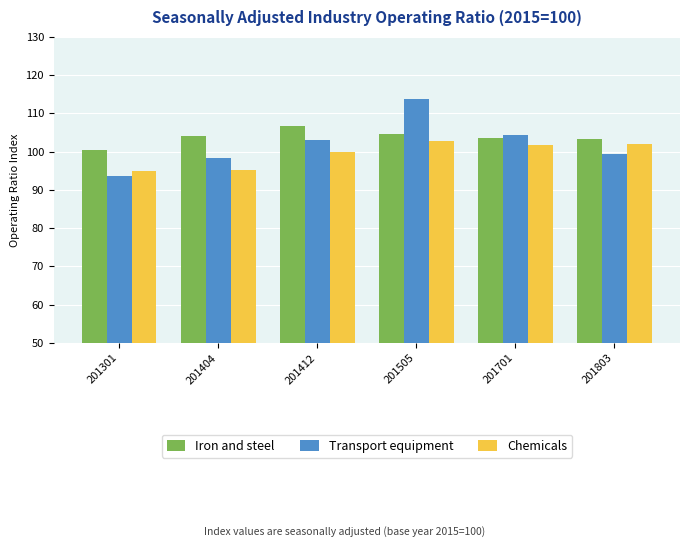

What is the approximate value of Iron and steel at 201505?

104.5